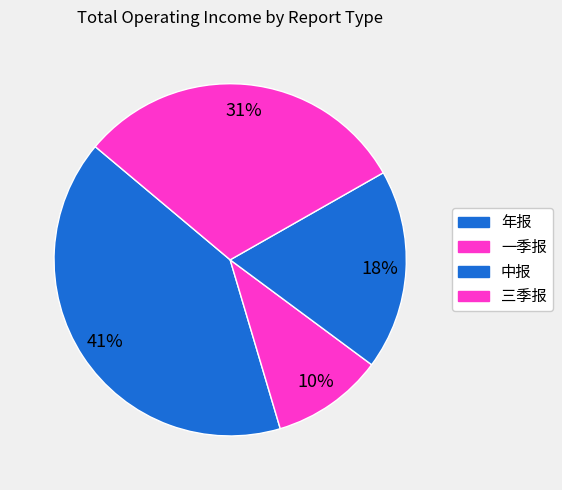

How many segments does this pie chart have?

4